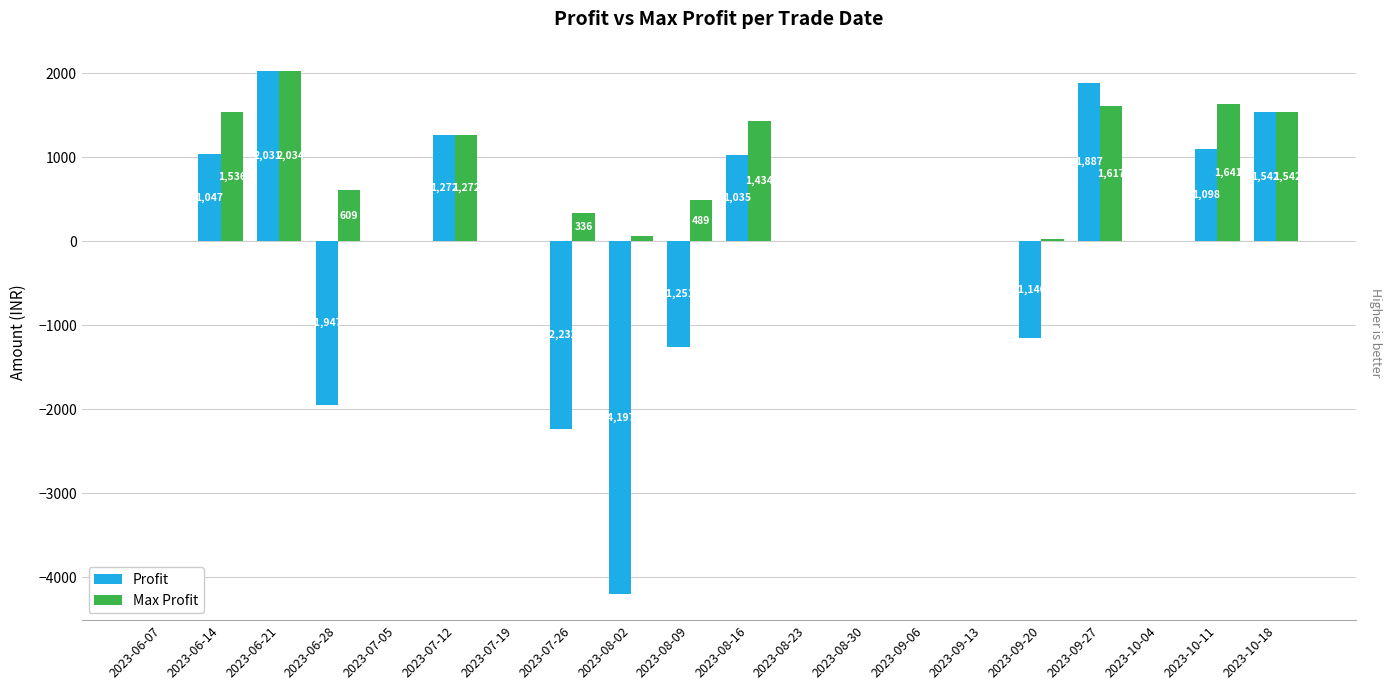

Where is Profit nearest to the value -1083?

2023-09-20